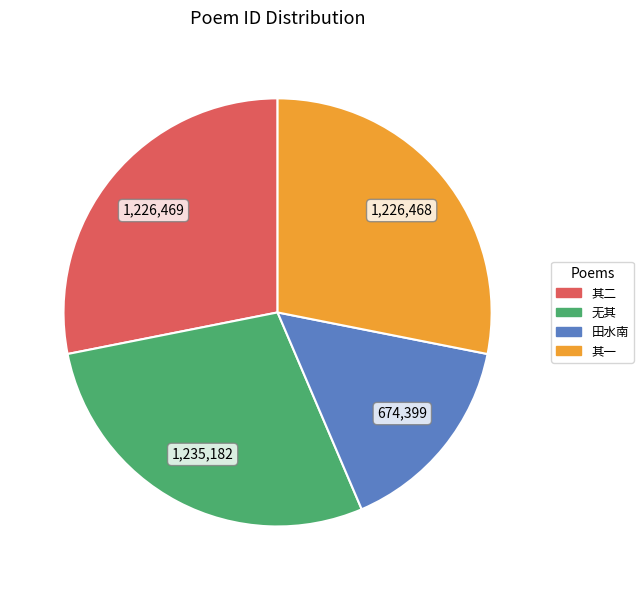

Does any single category account for the majority?

No